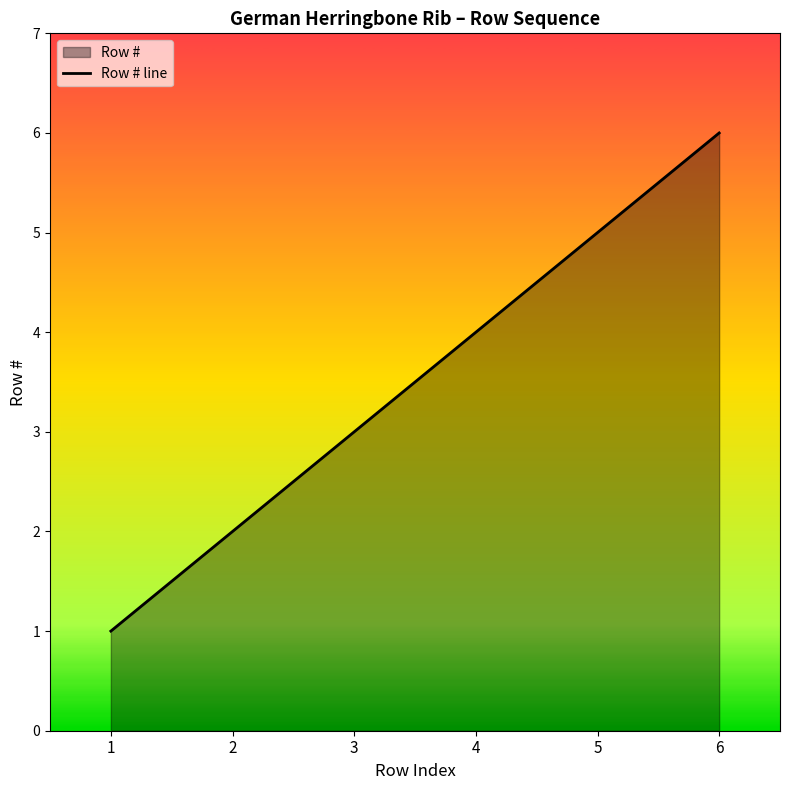

The value at 6 is 8. True or false?

False